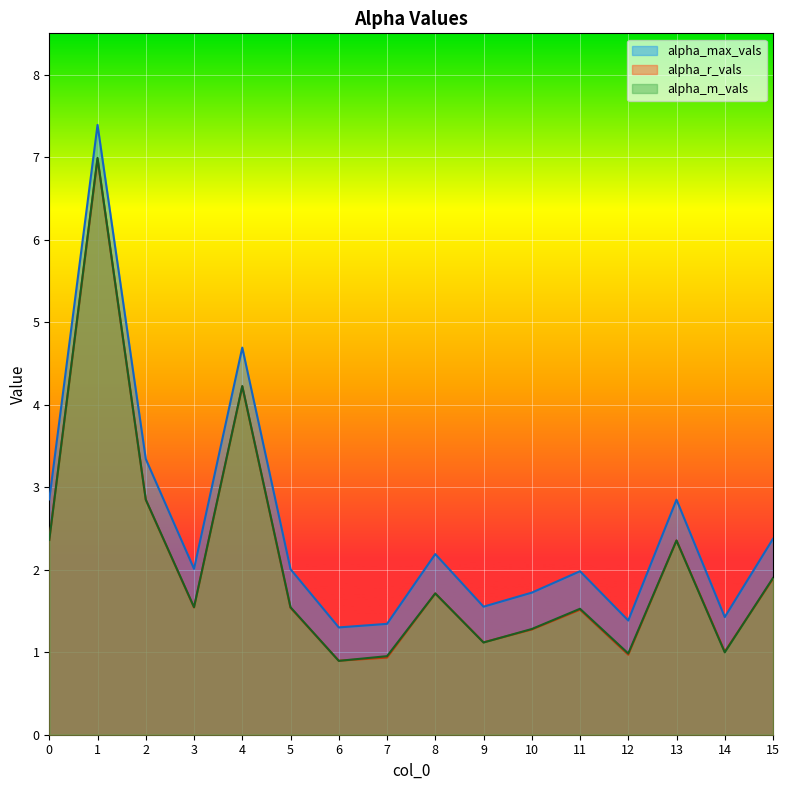

What is the difference between the alpha_r_vals values at 8 and 6?

0.8